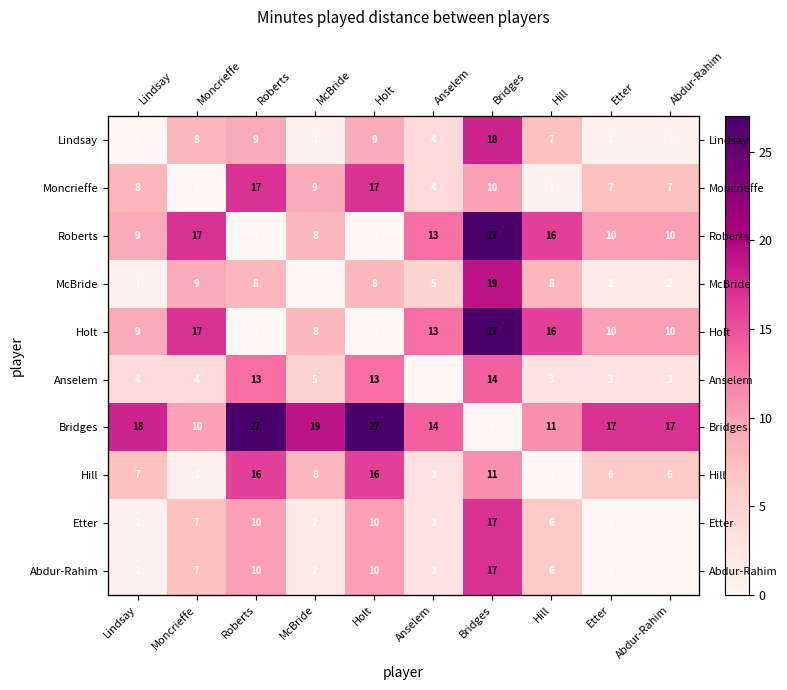

Which has a higher value, Abdur-Rahim or Anselem?

Anselem